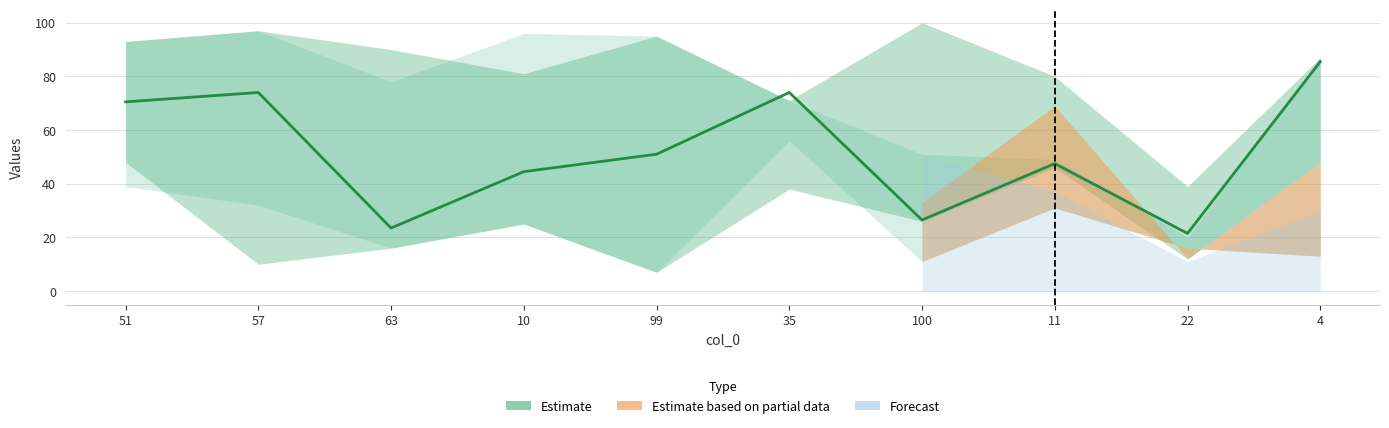

What is the average value?

51.9